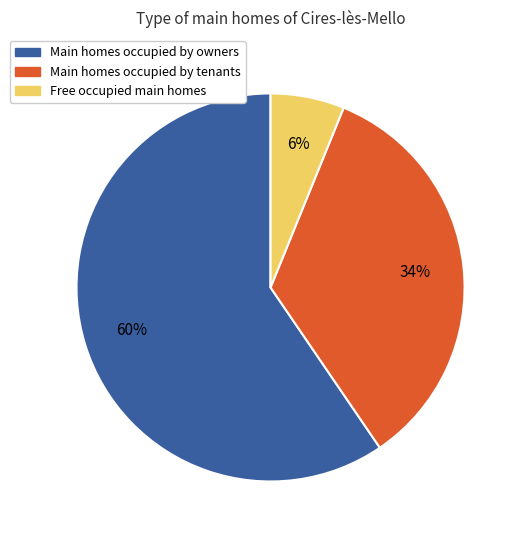

Is Main homes occupied by tenants the majority of the pie?

No